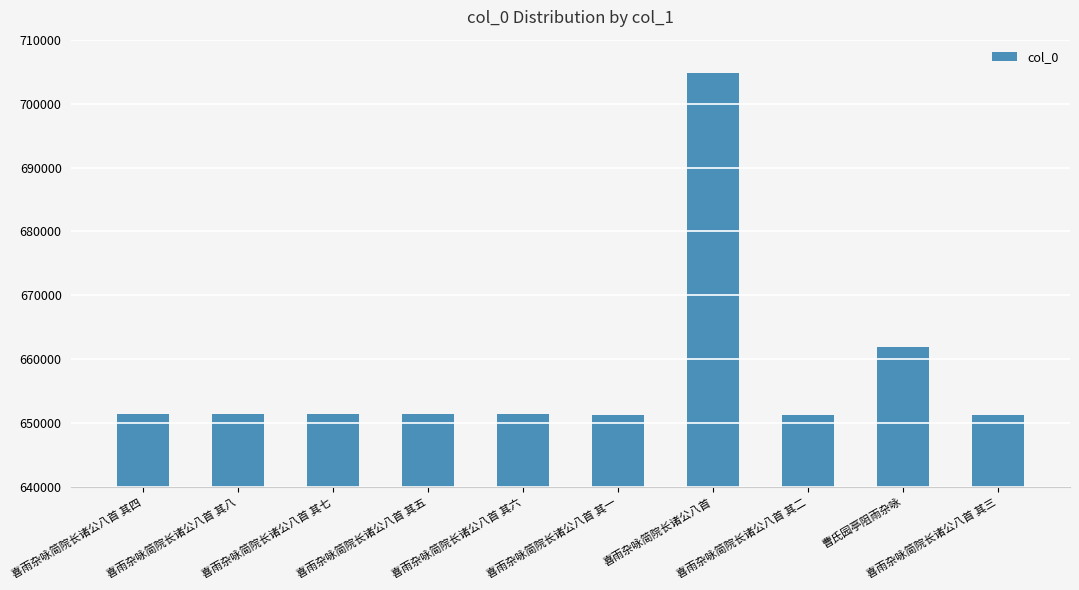

What is the value of the 3rd bar from the left?

651380